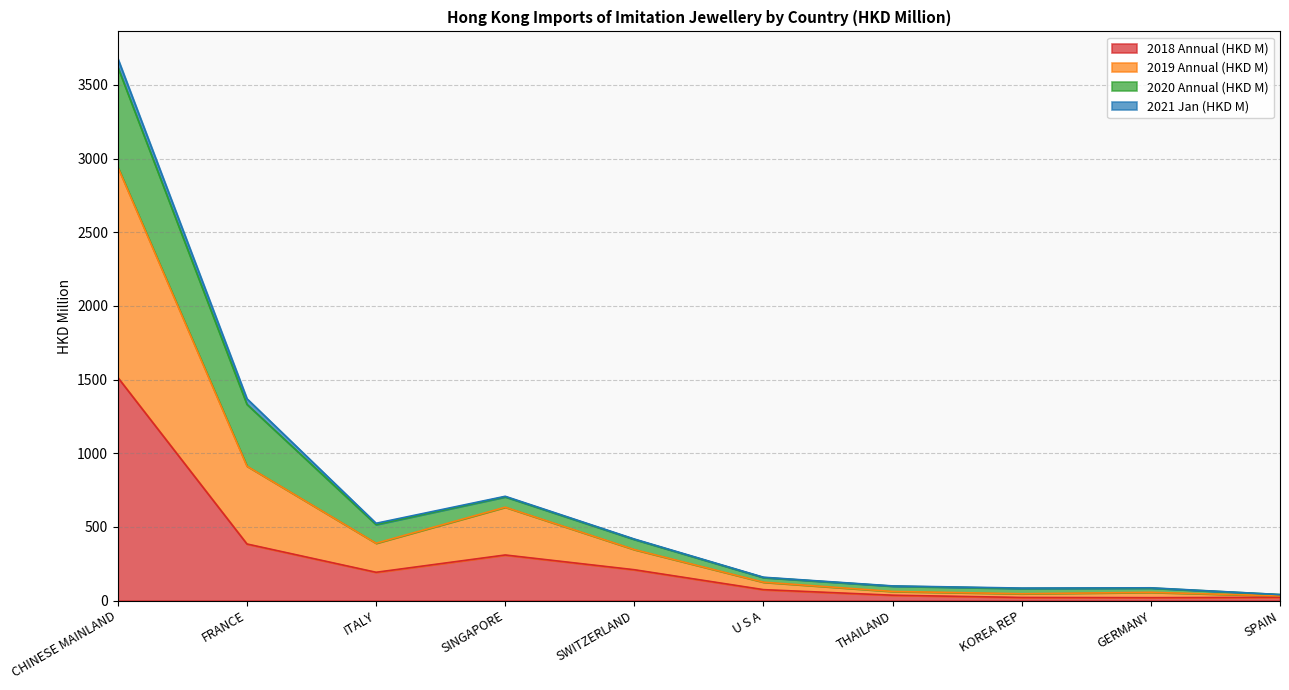

How many lines are shown in the chart?

4